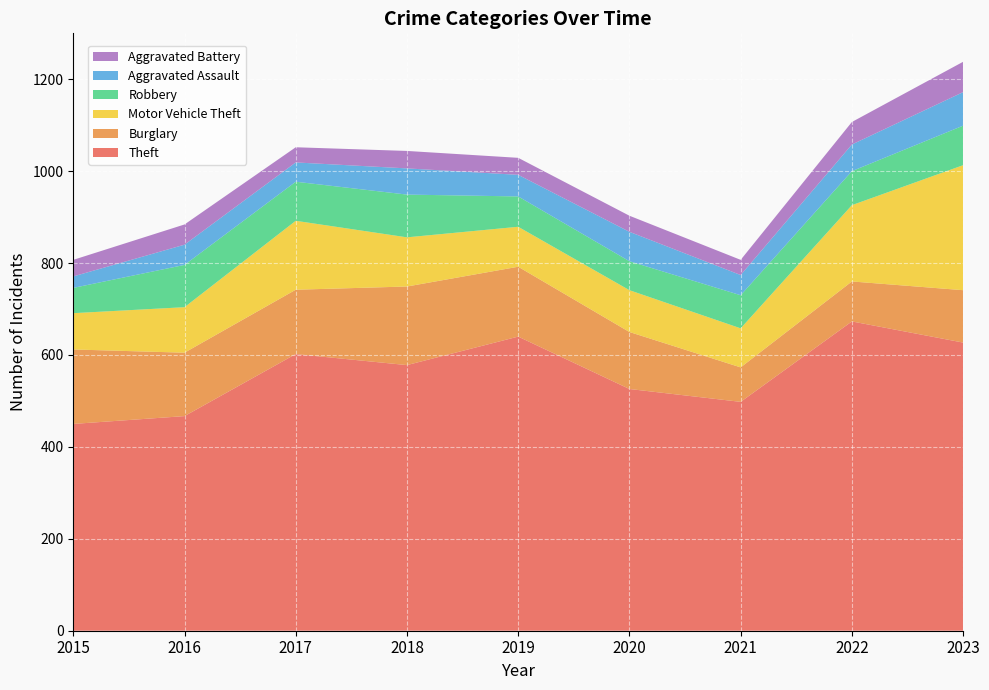

Reading left to right, extract all data points from this chart.

Theft: 2015=450	2016=467	2017=602	2018=578	2019=640	2020=526	2021=498	2022=673	2023=627
Burglary: 2015=162	2016=138	2017=140	2018=171	2019=152	2020=124	2021=75	2022=87	2023=114
Motor Vehicle Theft: 2015=79	2016=99	2017=150	2018=107	2019=87	2020=91	2021=85	2022=166	2023=272
Robbery: 2015=55	2016=92	2017=85	2018=93	2019=66	2020=63	2021=72	2022=74	2023=86
Aggravated Assault: 2015=25	2016=44	2017=42	2018=57	2019=47	2020=64	2021=44	2022=58	2023=73
Aggravated Battery: 2015=36	2016=44	2017=33	2018=38	2019=37	2020=35	2021=33	2022=49	2023=66